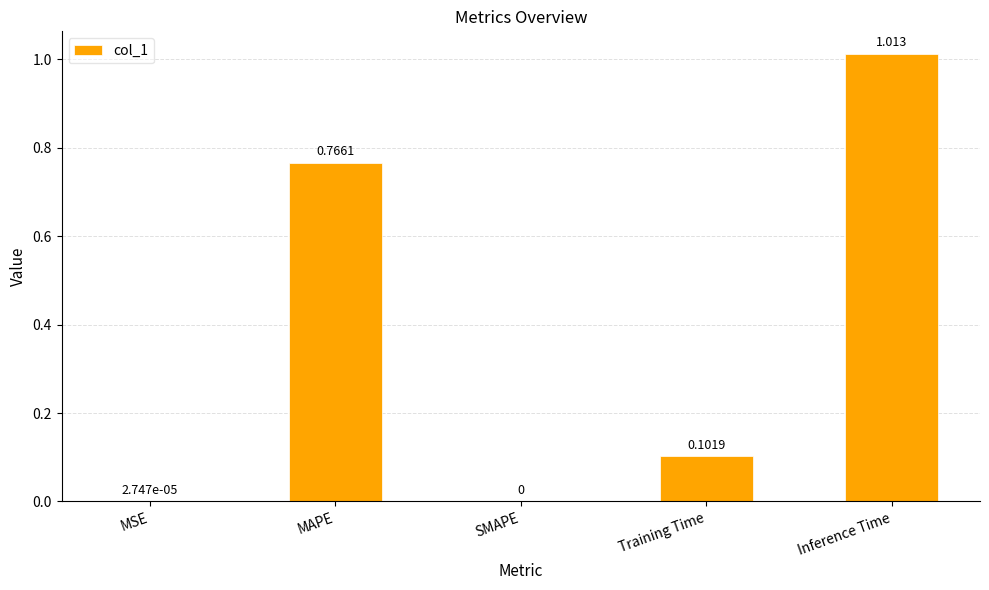

What is the sum of all values?

1.9